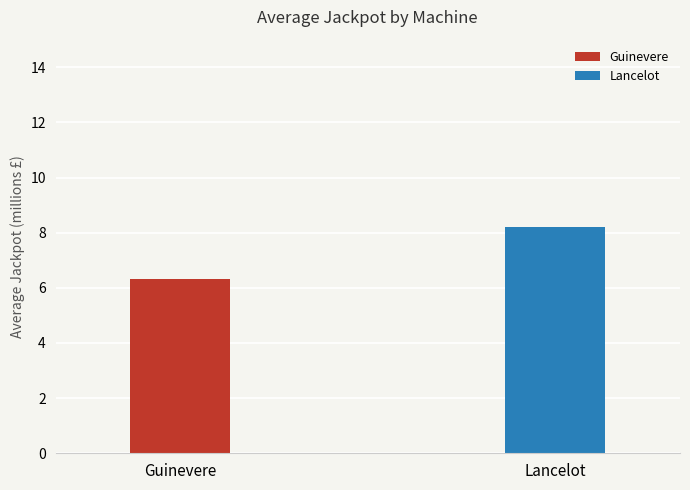

Are the bars horizontal?

No